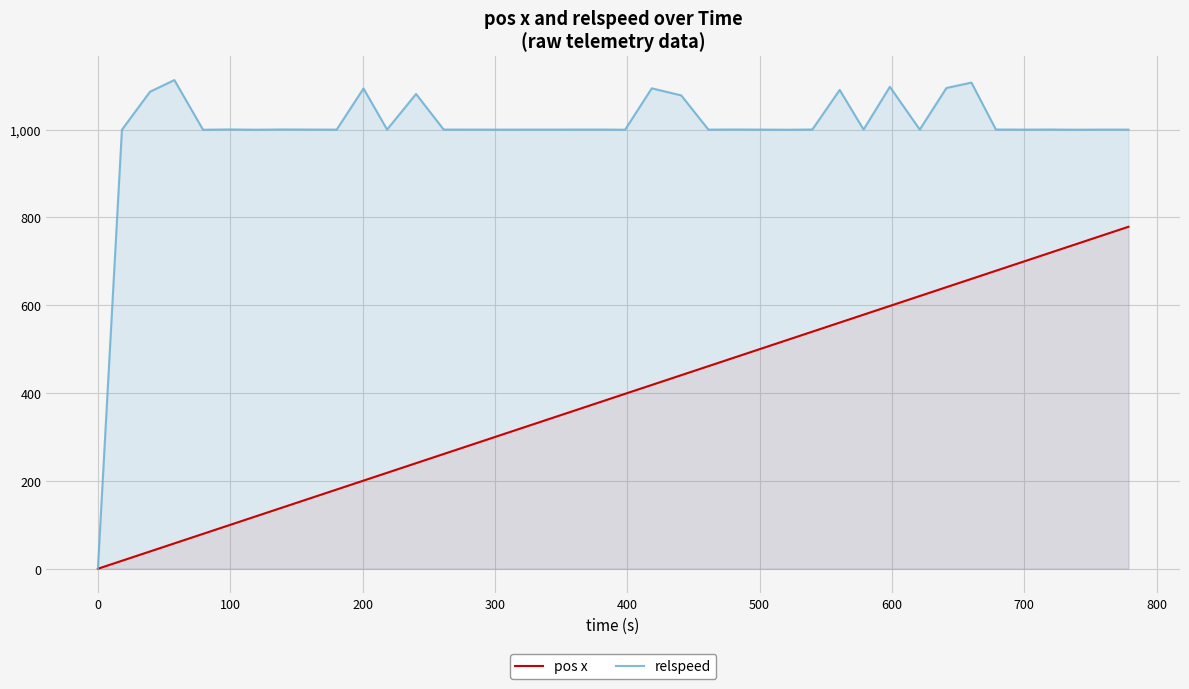

Which series has the widest spread of values?

relspeed